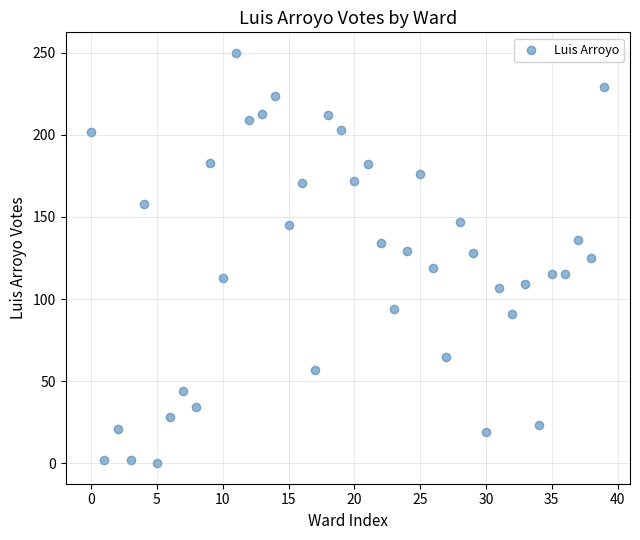

What is the range of Y values (max minus min)?

250